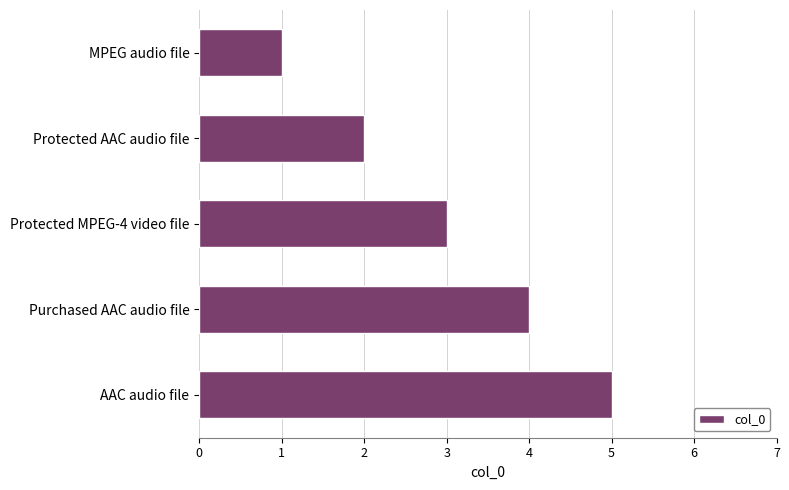

The chart shows a value of 1 at MPEG audio file. True or false?

True